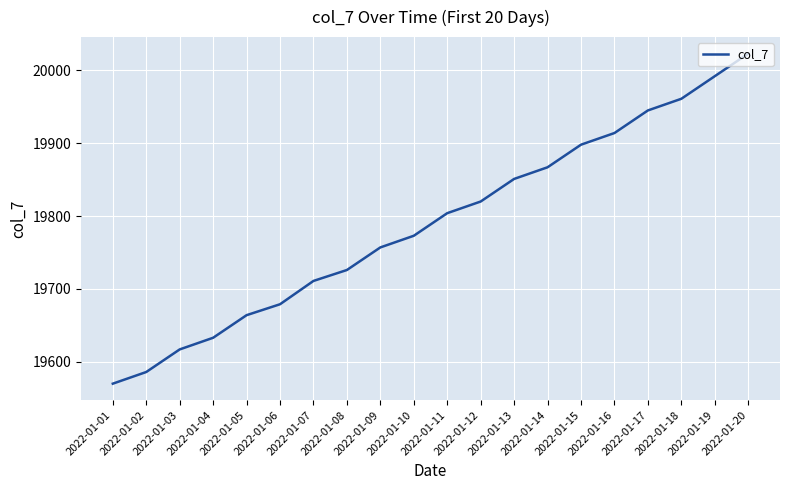

List the labels in order of value, largest first.

2022-01-20, 2022-01-19, 2022-01-18, 2022-01-17, 2022-01-16, 2022-01-15, 2022-01-14, 2022-01-13, 2022-01-12, 2022-01-11, 2022-01-10, 2022-01-09, 2022-01-08, 2022-01-07, 2022-01-06, 2022-01-05, 2022-01-04, 2022-01-03, 2022-01-02, 2022-01-01